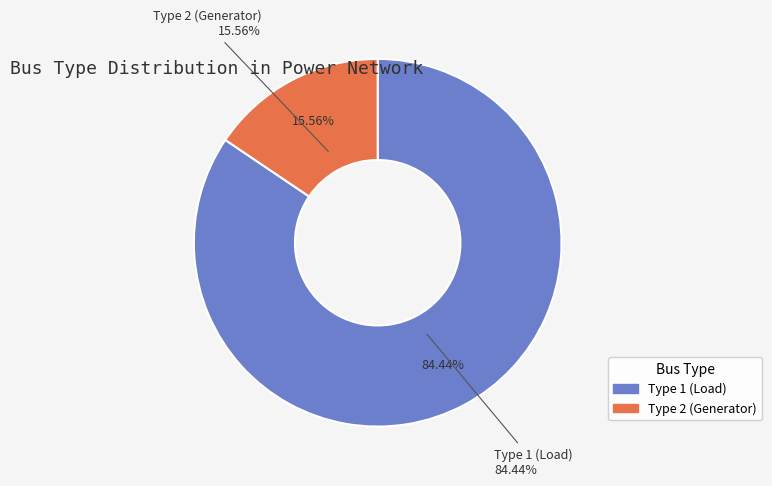

Rank the categories by value from highest to lowest.

1, 2